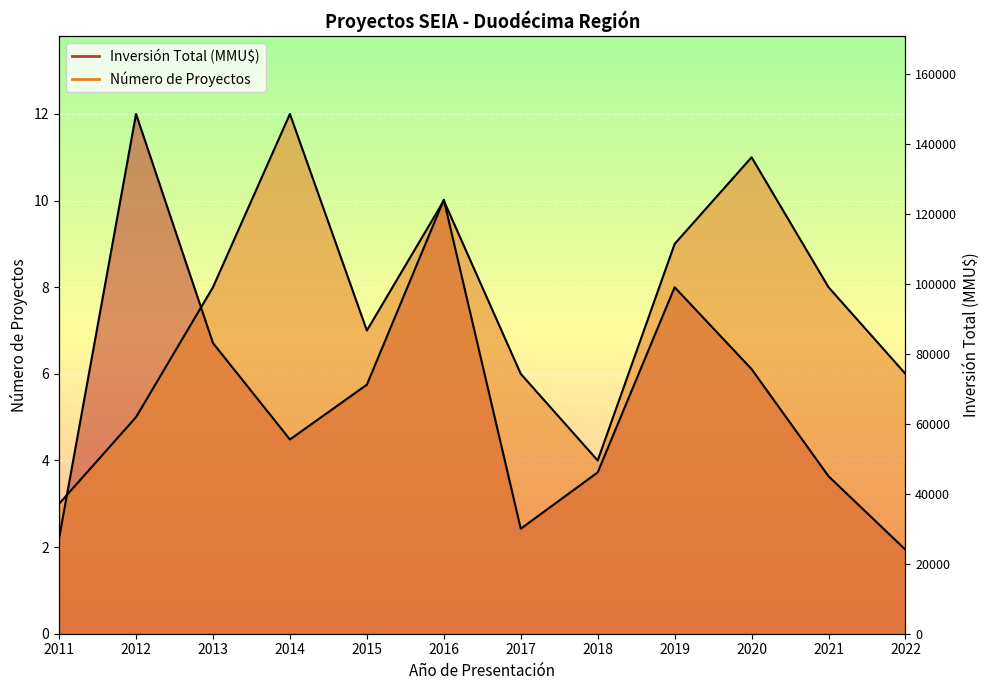

What is the difference between the second highest and second lowest values in the Número de Proyectos series?

7.0